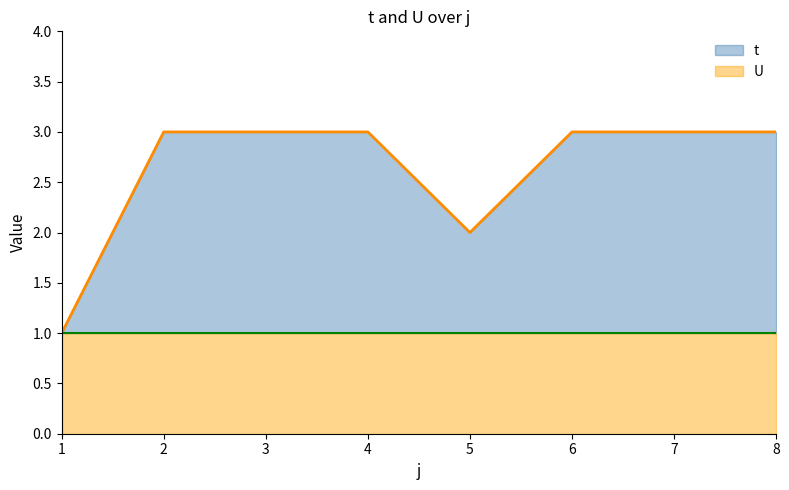

What is the average value?

3